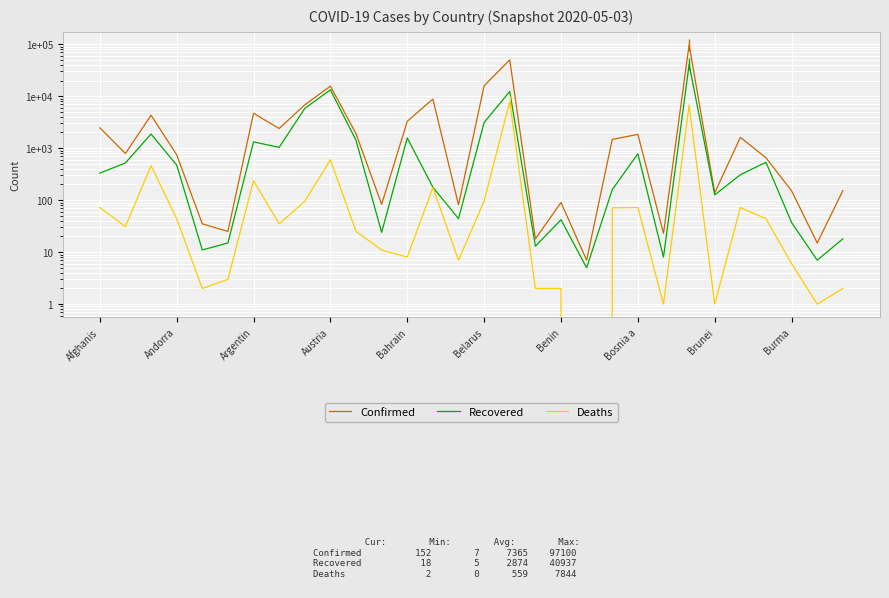

Is it true that Recovered equals 308 at 25?

True